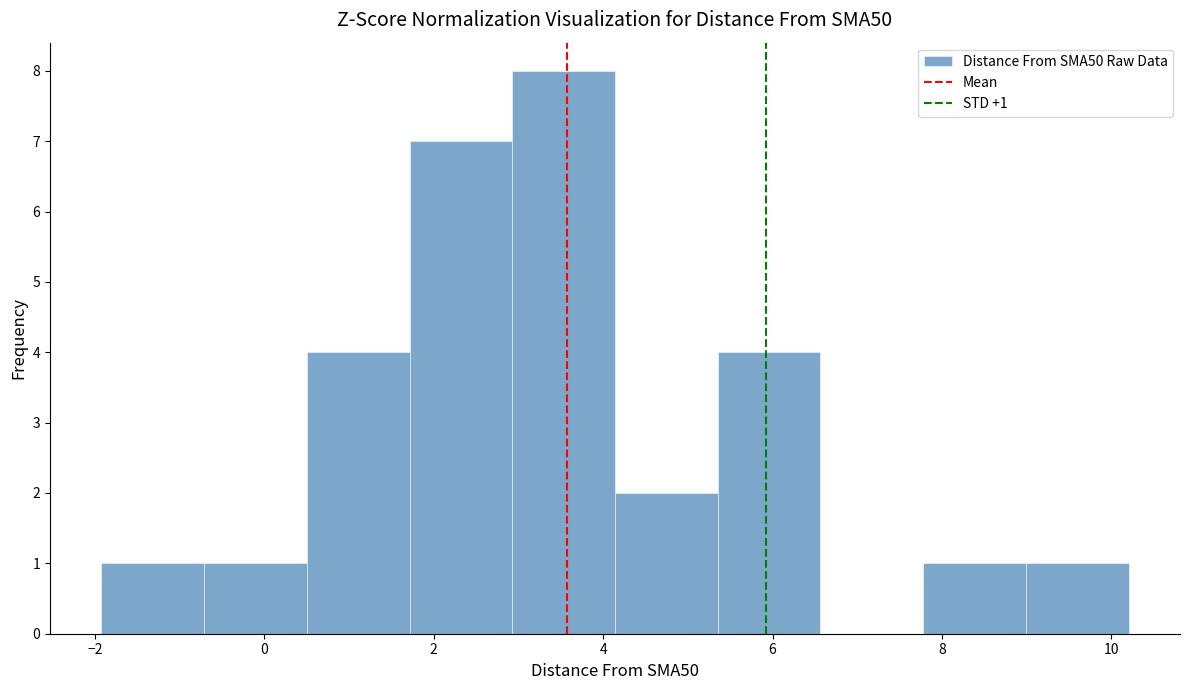

Over which range of the x-axis is the bar tallest?

3.0 to 4.2